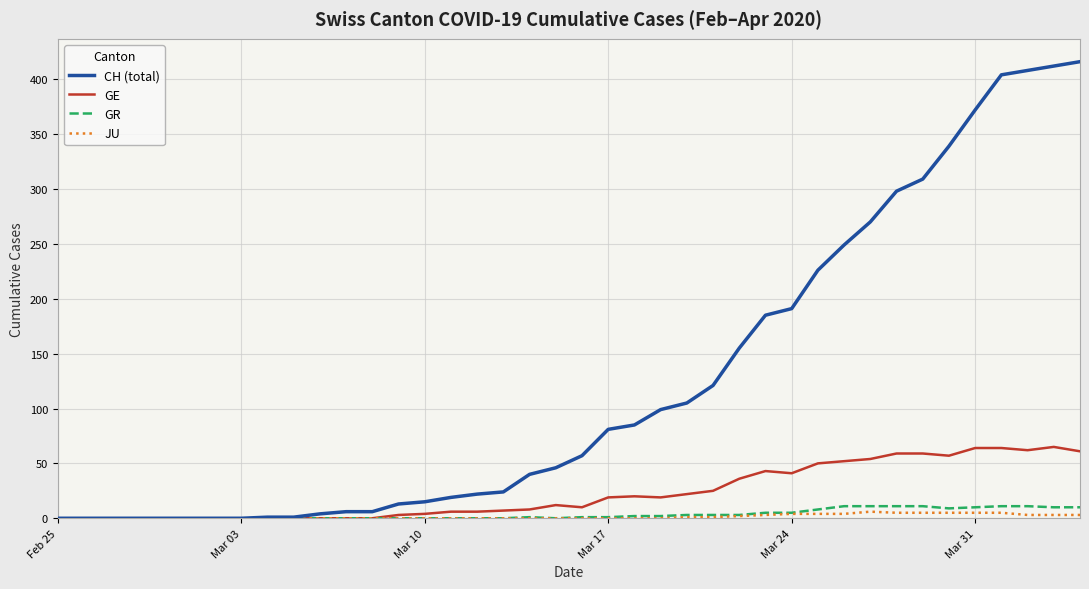

What is the difference between the second highest and second lowest values in the GE series?

64